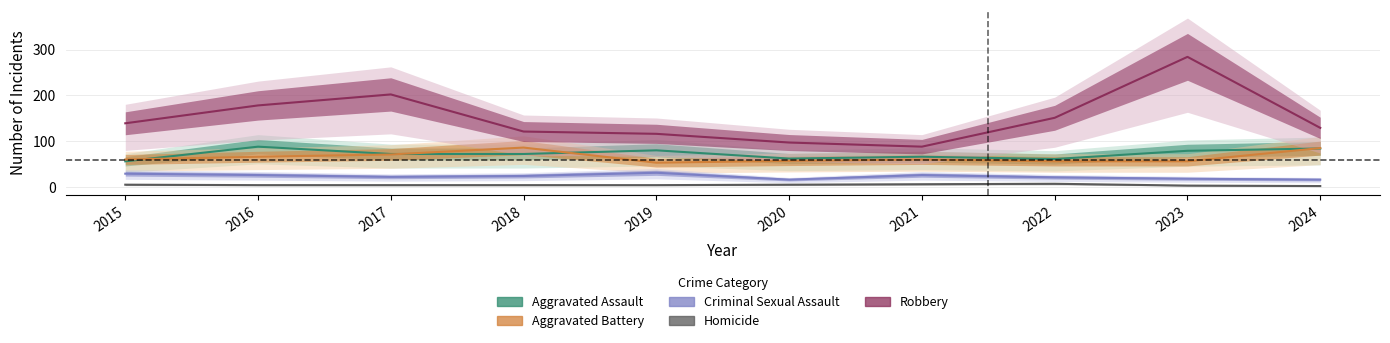

How many lines are shown in the chart?

5